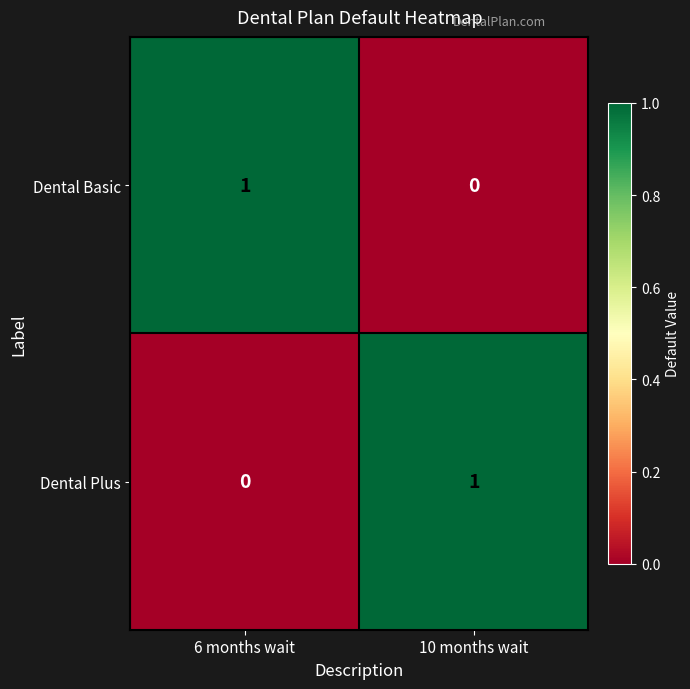

At which label is Dental Basic closest to 0?

10 months wait